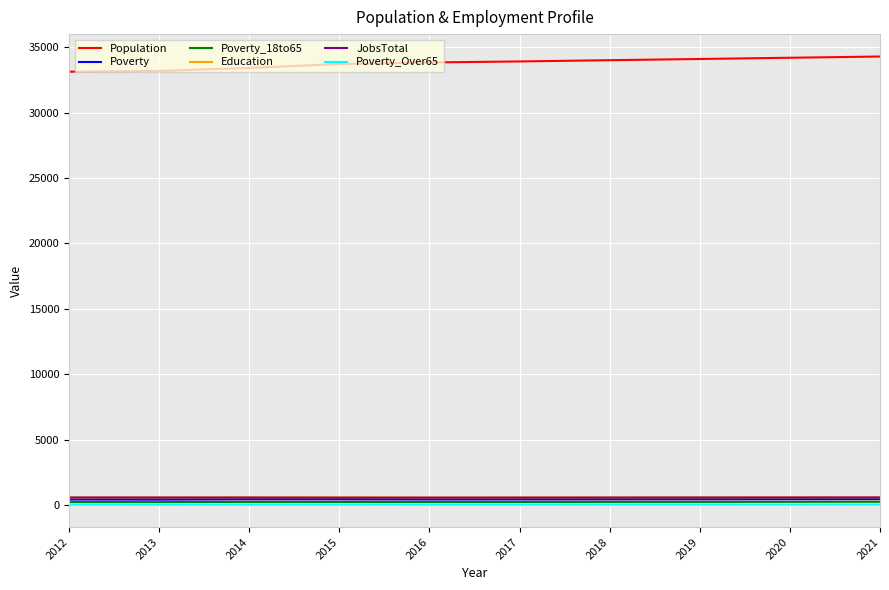

True or false: Poverty and Poverty_Over65 cross at least once.

False